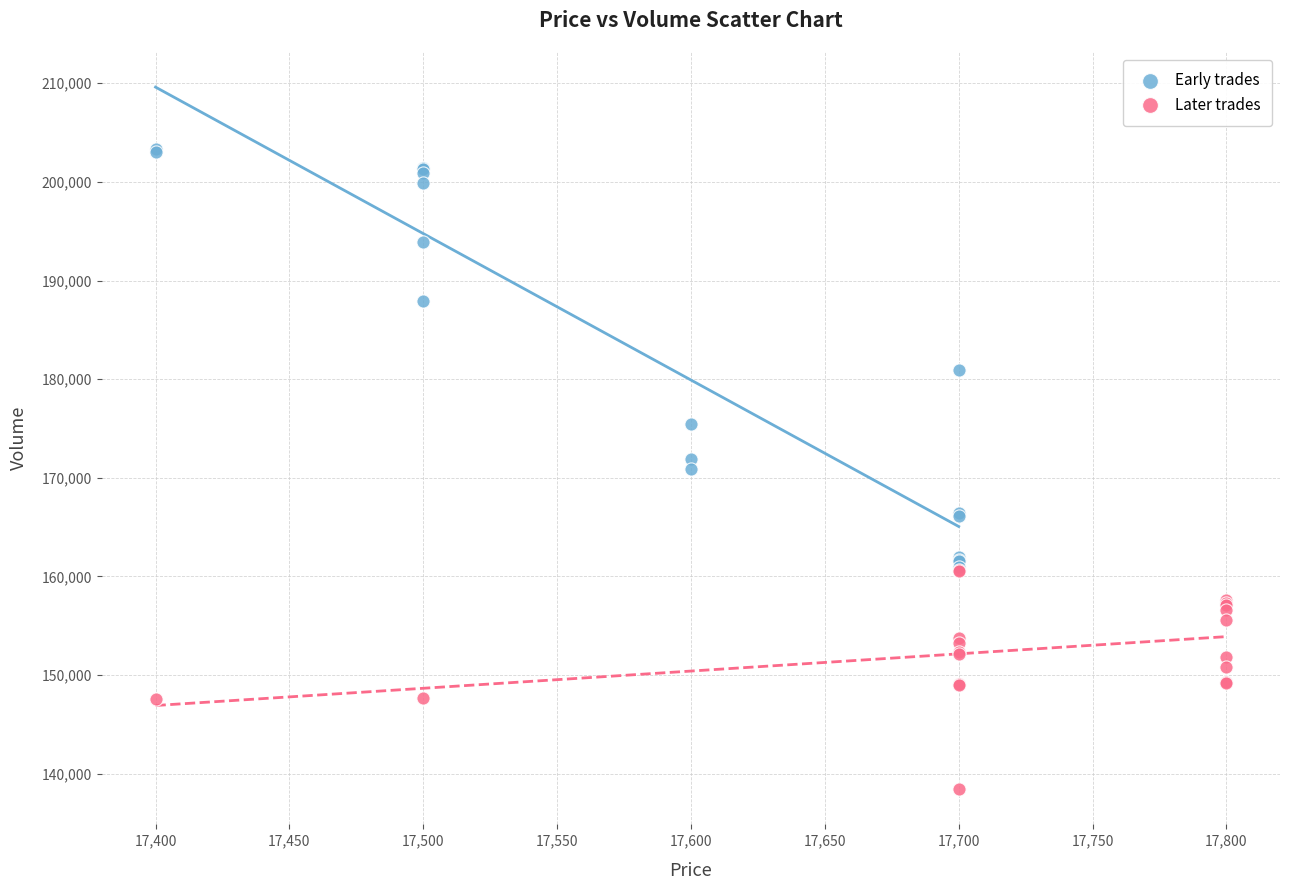

Which series reaches the maximum Y coordinate?

Early trades